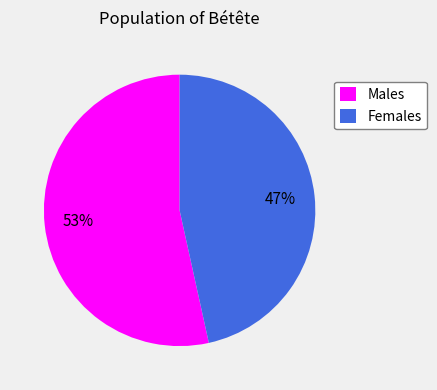

Which category has the biggest portion of the pie?

Males